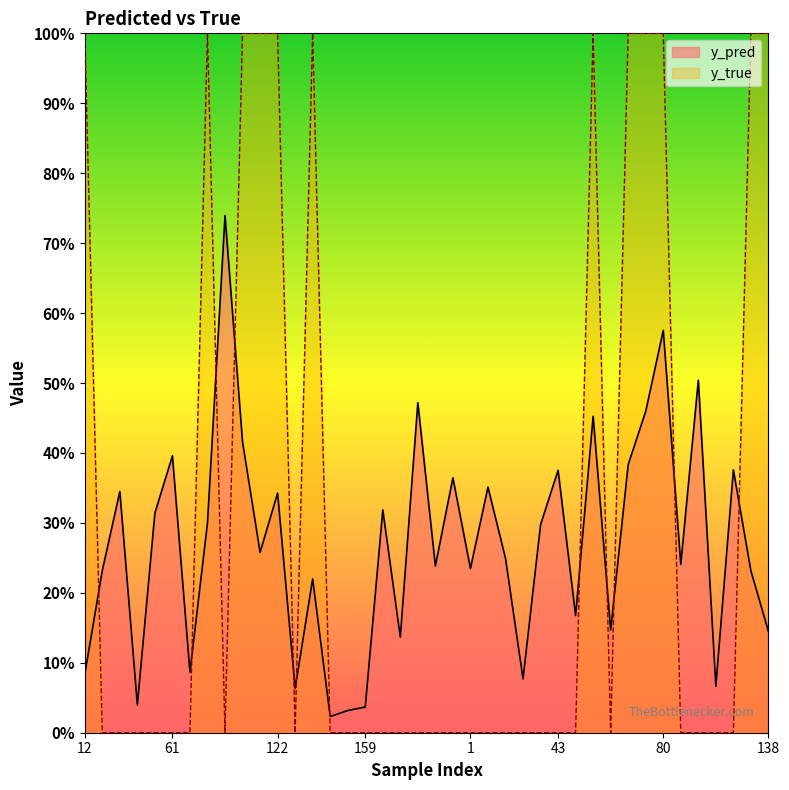

Which has a higher value, 68 or 43?

43